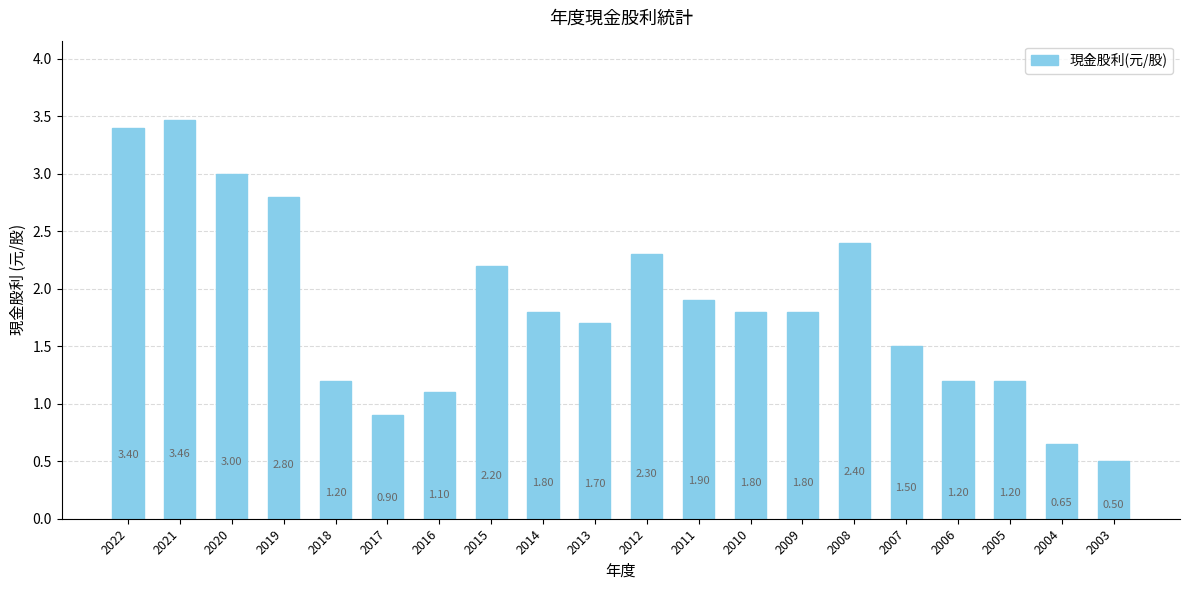

What is the difference between the maximum and minimum values?

3.0